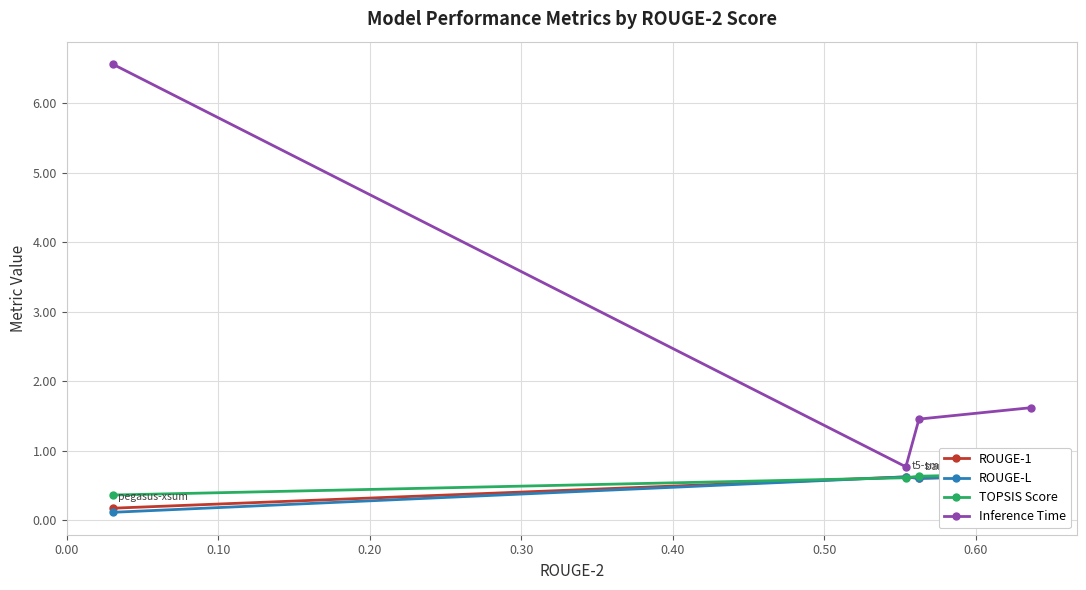

What is the value of the ROUGE-1 point at the 3rd from the left?

0.6